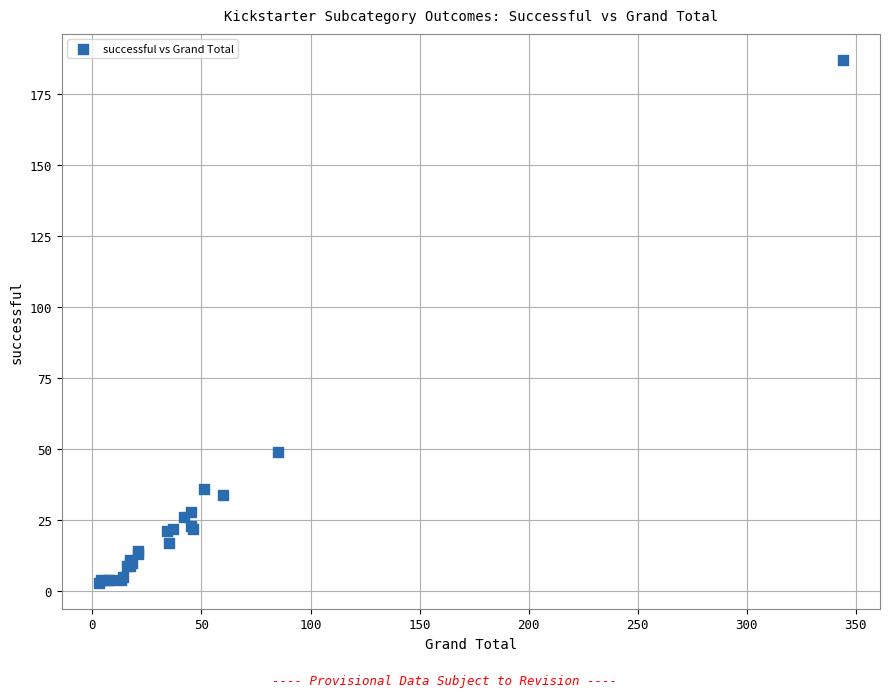

What Y value in the scatter plot is closest to 95?

49